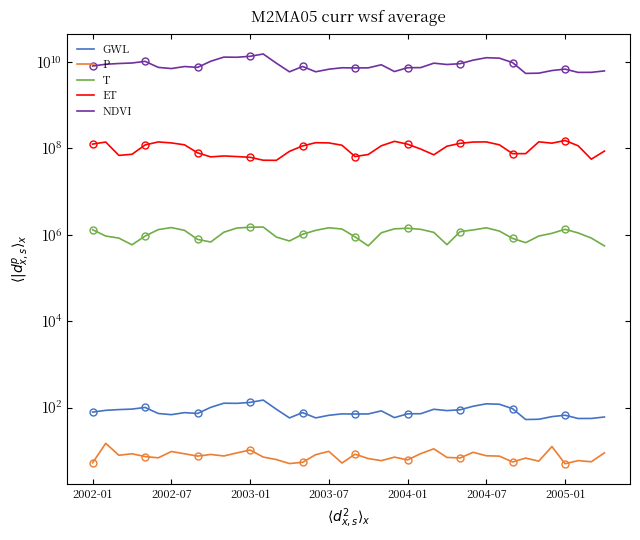

What position from the left is 16?

17